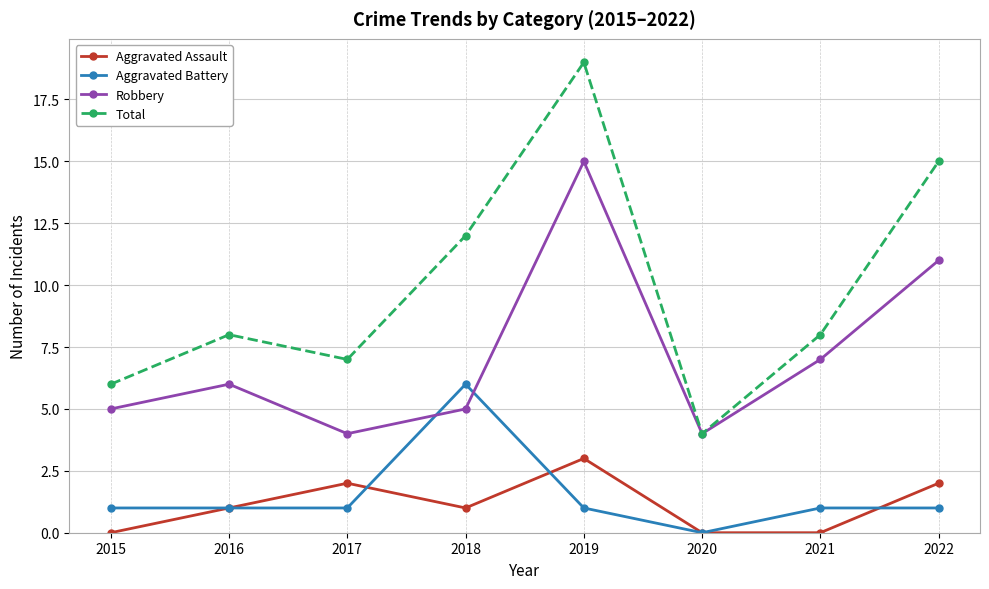

At 2021, list the series in order from largest to smallest.

Total, Robbery, Aggravated Battery, Aggravated Assault